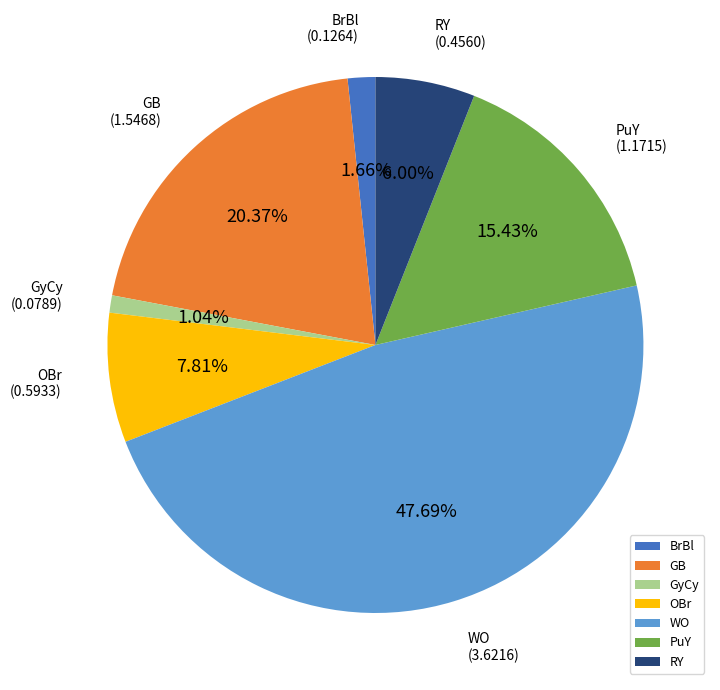

Which has a higher value, OBr or BrBl?

OBr